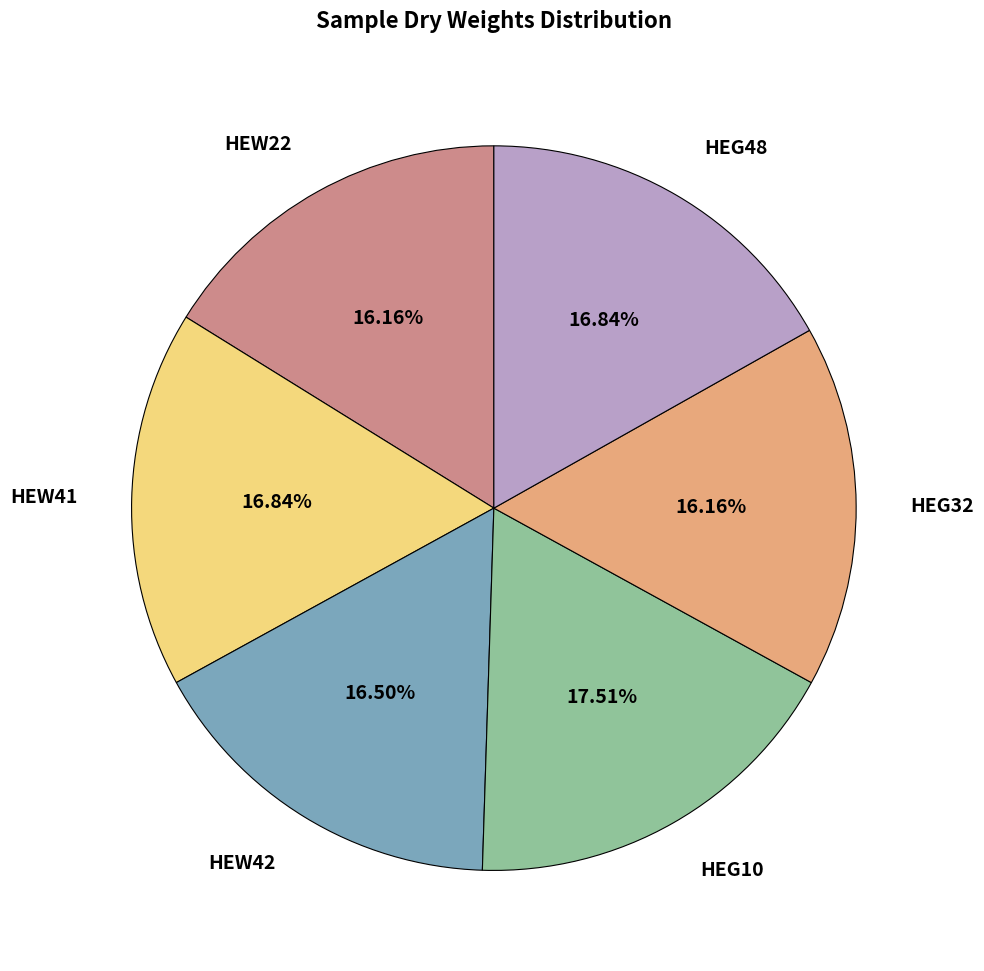

Does any single category account for the majority?

No